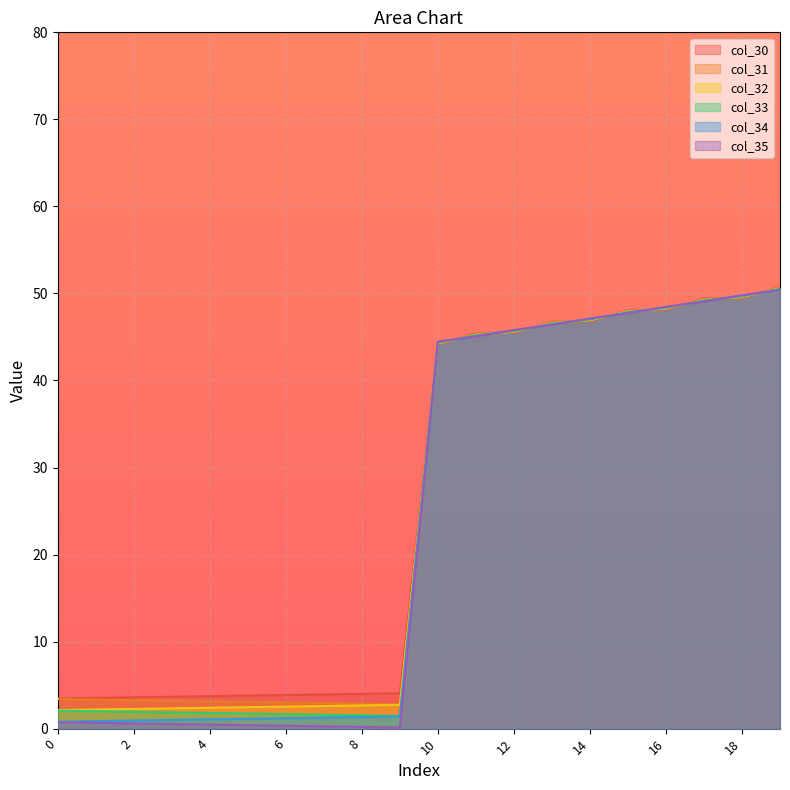

What is the sum of the col_31 values at 7 and 15?

50.9